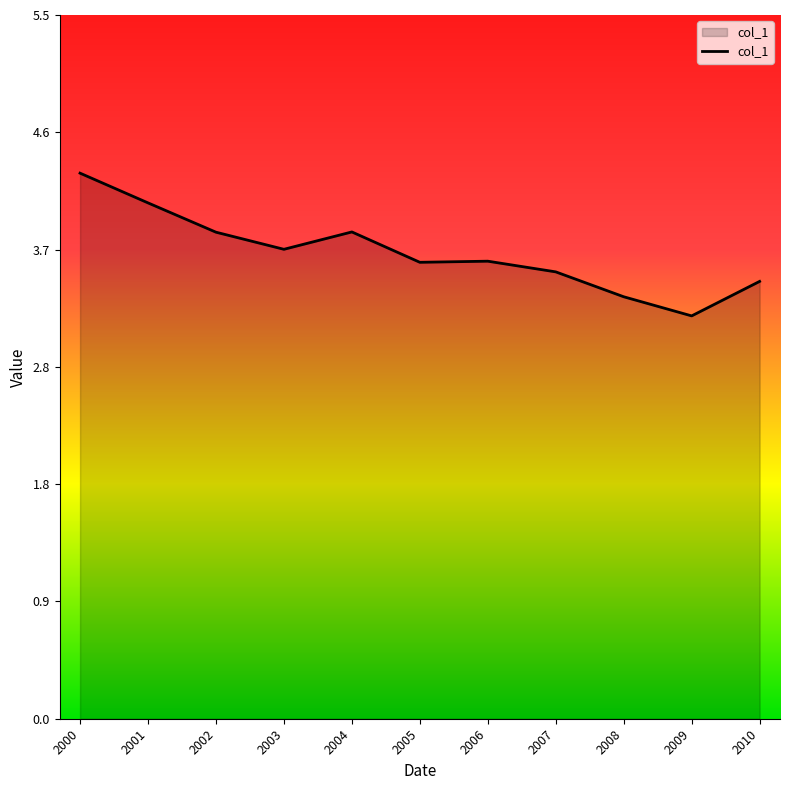

Between 2000 and 2002, which is larger?

2000